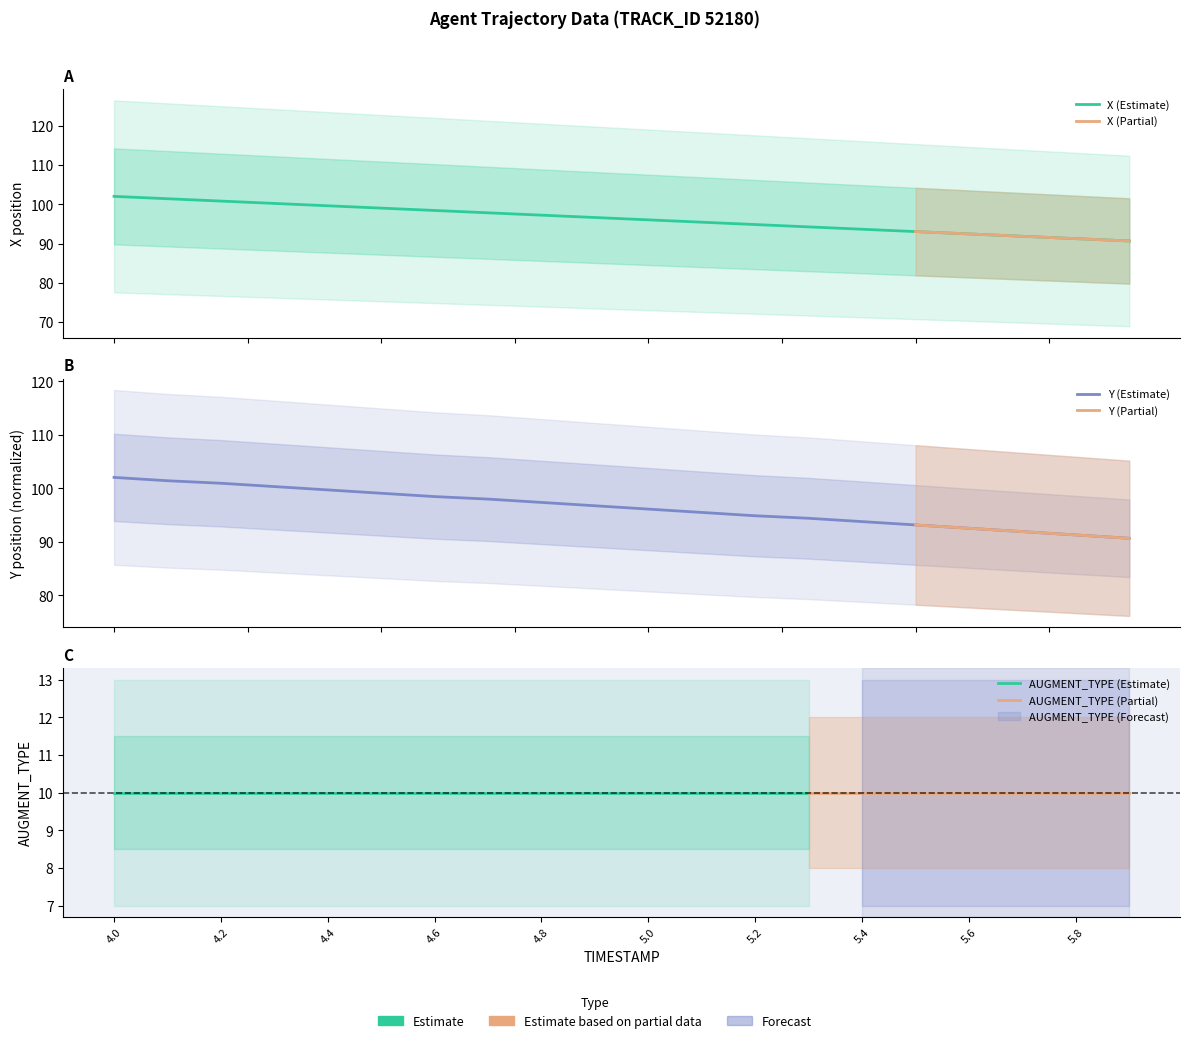

Reading left to right, list all the values displayed in this chart.

X: 4.0=102.0	4.1=101.4	4.2=100.8	4.3=100.2	4.4=99.6	4.5=99.0	4.6=98.4	4.7=97.8	4.8=97.2	4.9=96.6	5.0=96.0	5.1=95.5	5.2=94.9	5.3=94.3	5.4=93.7	5.5=93.1	5.6=92.5	5.7=91.9	5.8=91.3	5.9=90.7
Y_offset: 4.0=102.0	4.1=101.4	4.2=100.9	4.3=100.3	4.4=99.7	4.5=99.1	4.6=98.5	4.7=98.0	4.8=97.4	4.9=96.7	5.0=96.1	5.1=95.5	5.2=94.9	5.3=94.4	5.4=93.8	5.5=93.2	5.6=92.5	5.7=91.9	5.8=91.3	5.9=90.7